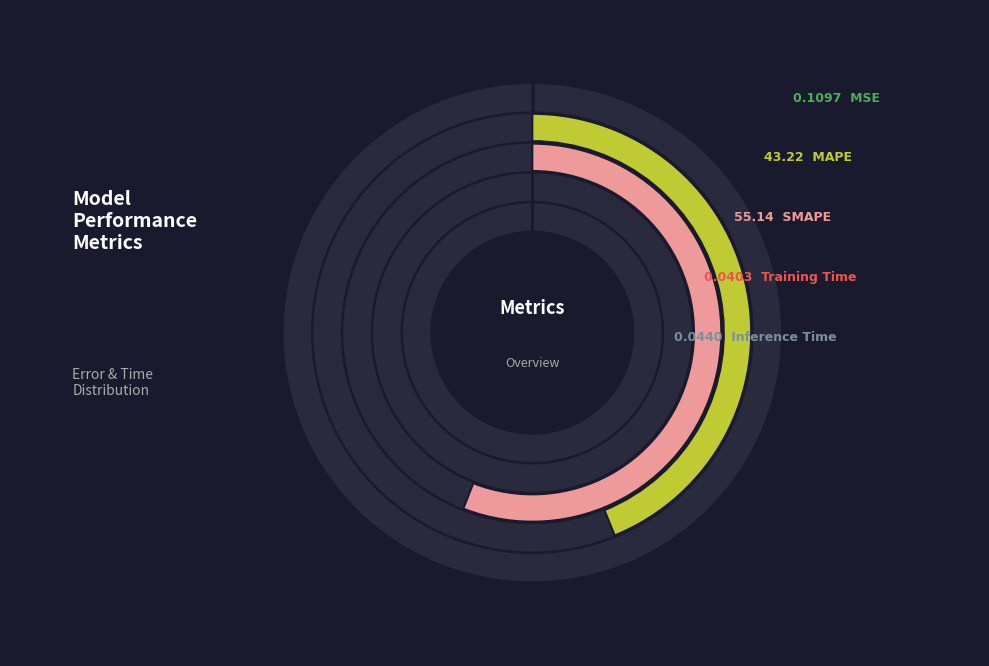

To the nearest percent, what is the difference between the MSE and MAPE slice percentages?

44%